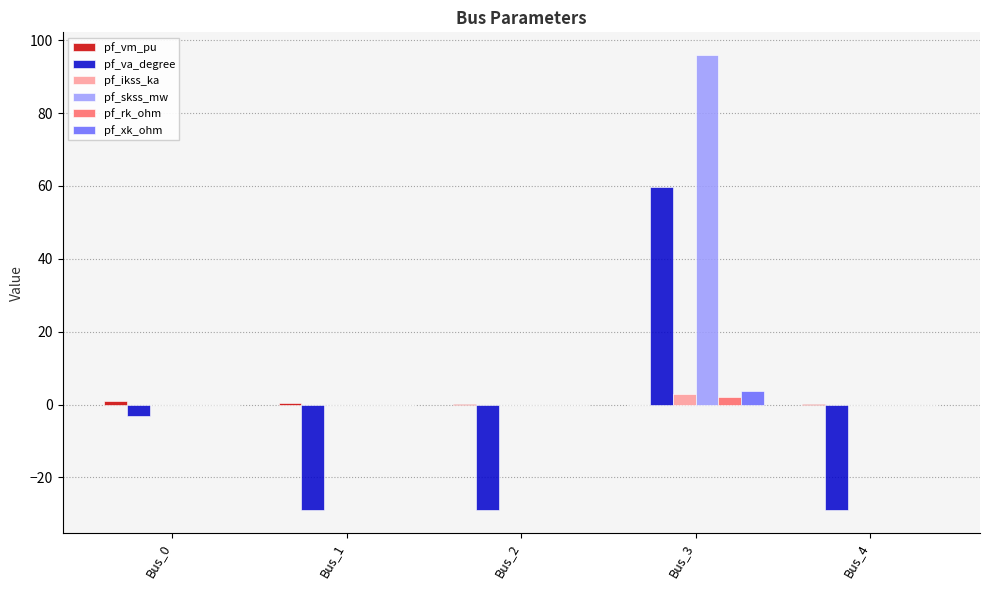

What is the approximate value of pf_xk_ohm at Bus_3?

3.6